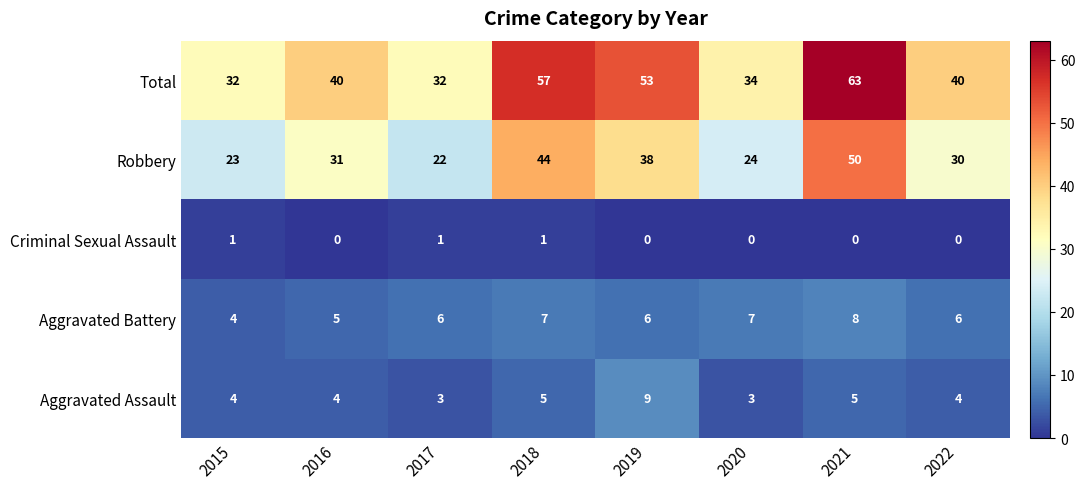

True or false: Criminal Sexual Assault has a value of 0 at 2016.

True